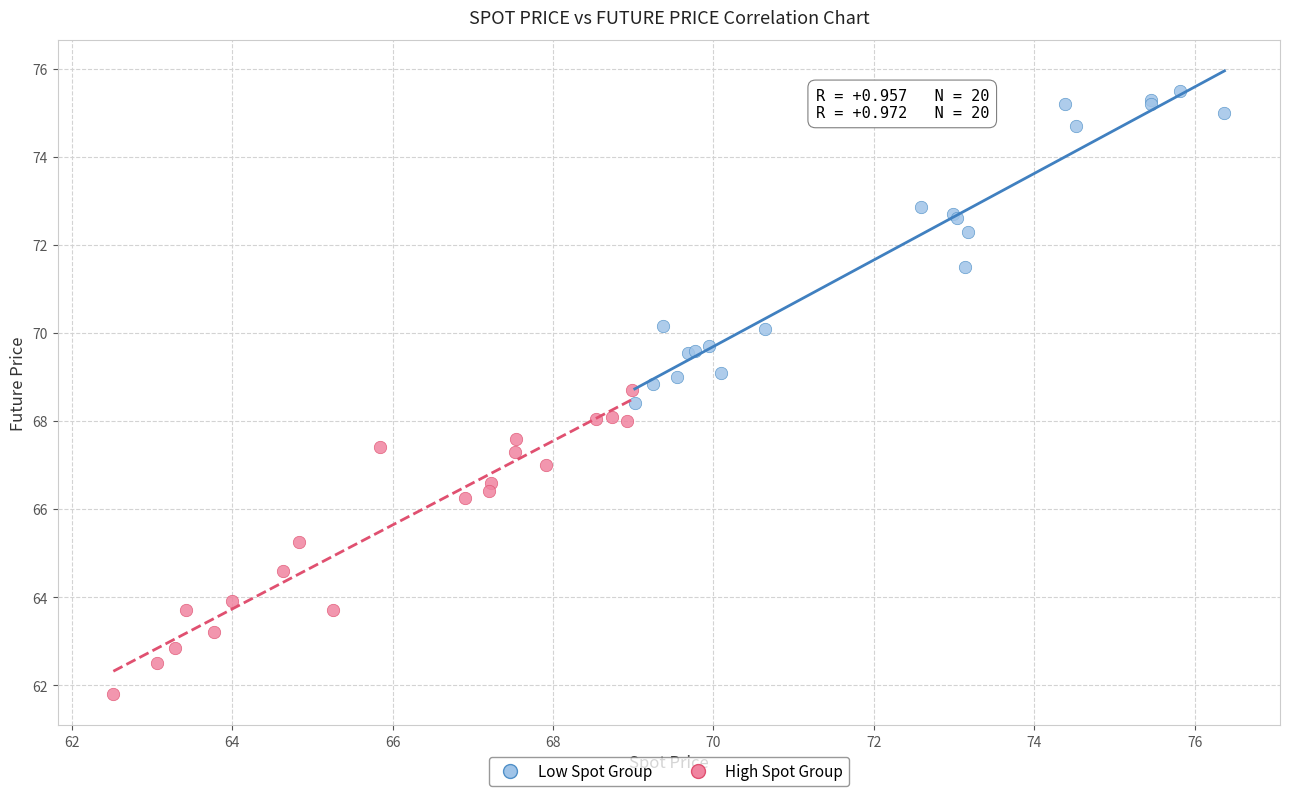

Which series reaches the maximum Y coordinate?

High Spot Group